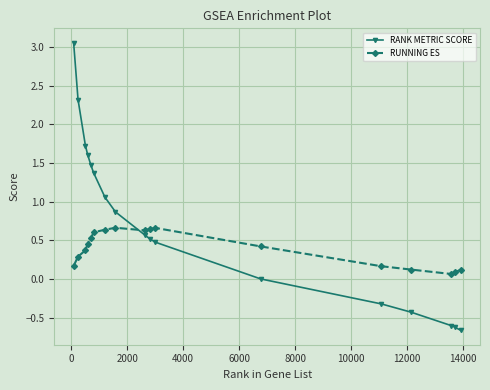

Which series ends up on top after the final intersection of RANK METRIC SCORE and RUNNING ES?

RUNNING ES